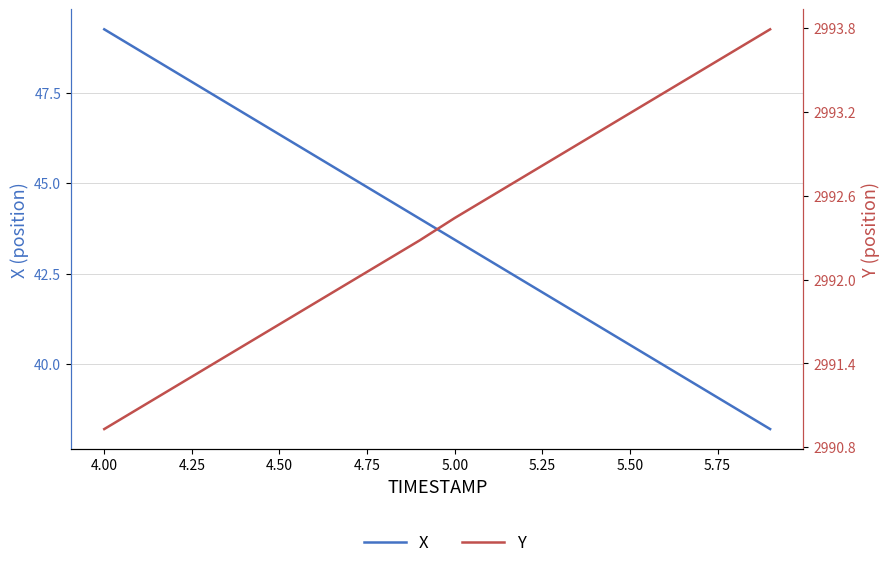

True or false: X and Y intersect in this chart.

False